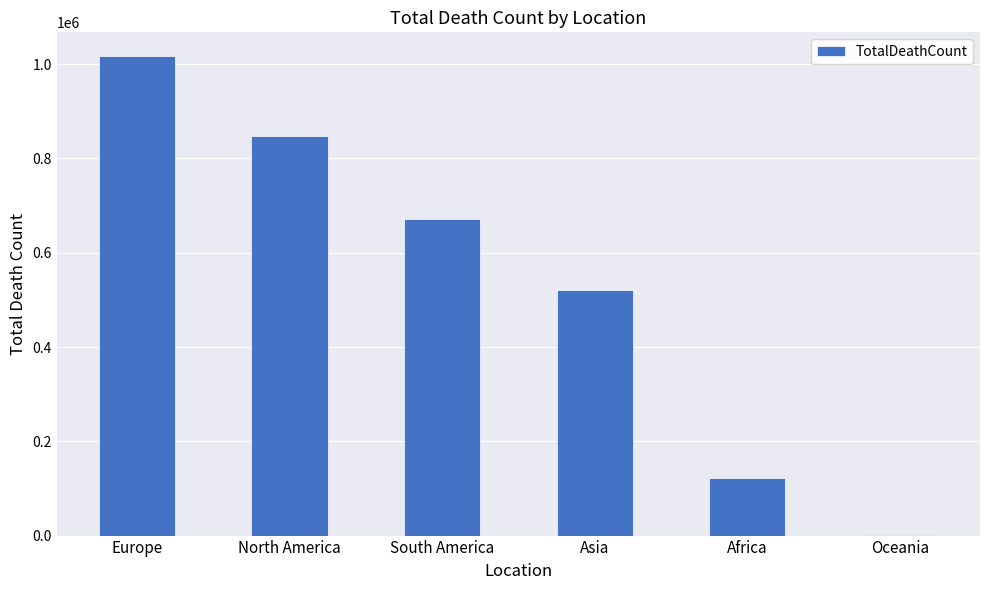

Are the bars grouped side by side (vs. stacked)?

No